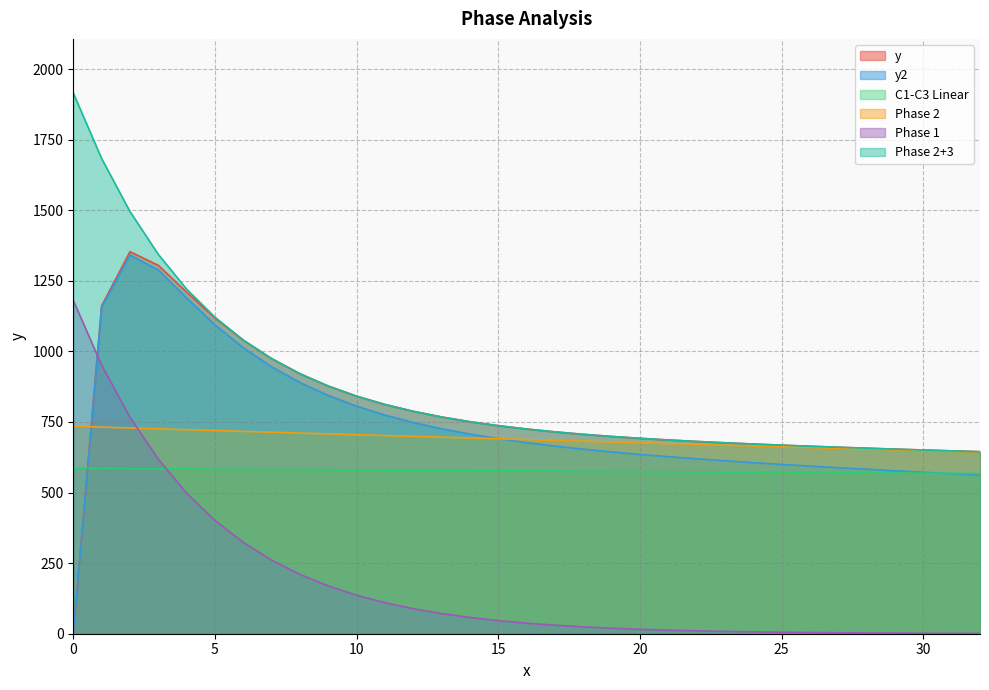

The value of C1-C3 Linear at 17 is 576.1. True or false?

True